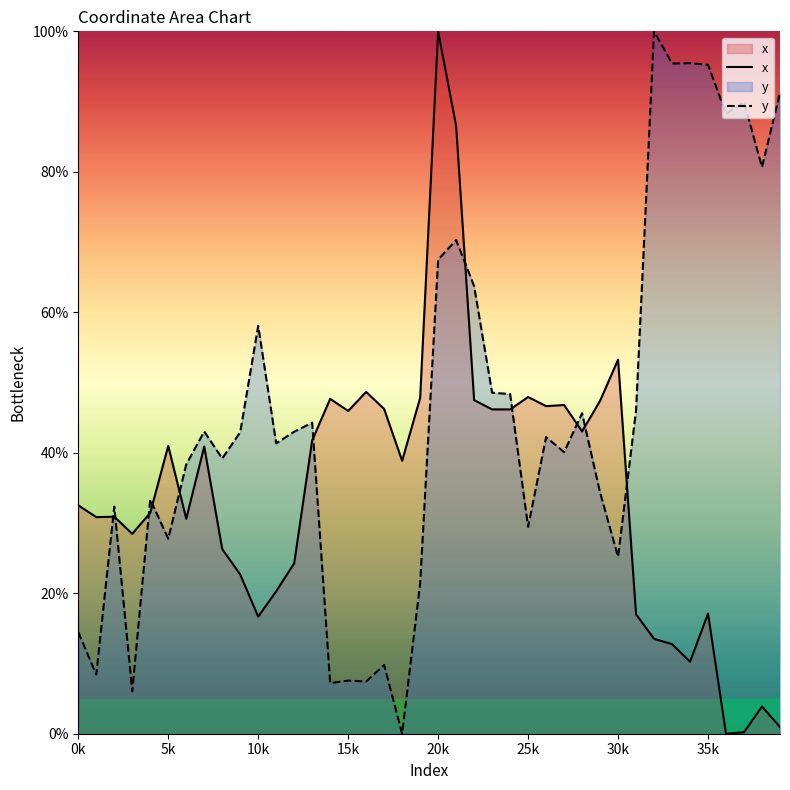

What is the maximum value for x?

100.0